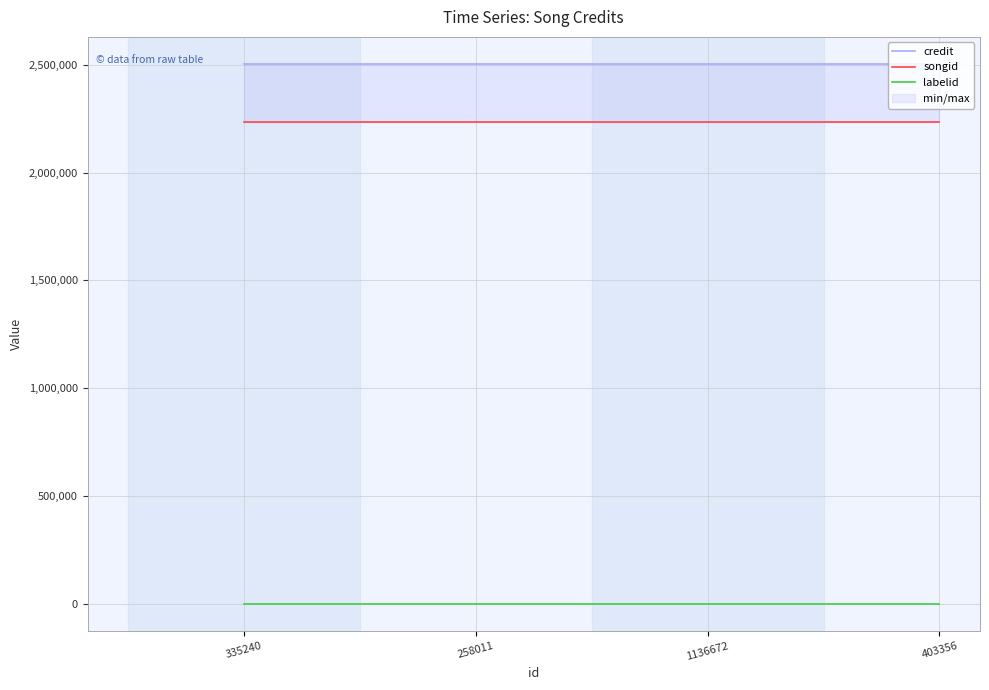

At how many categories does at least one series exceed 567845?

4